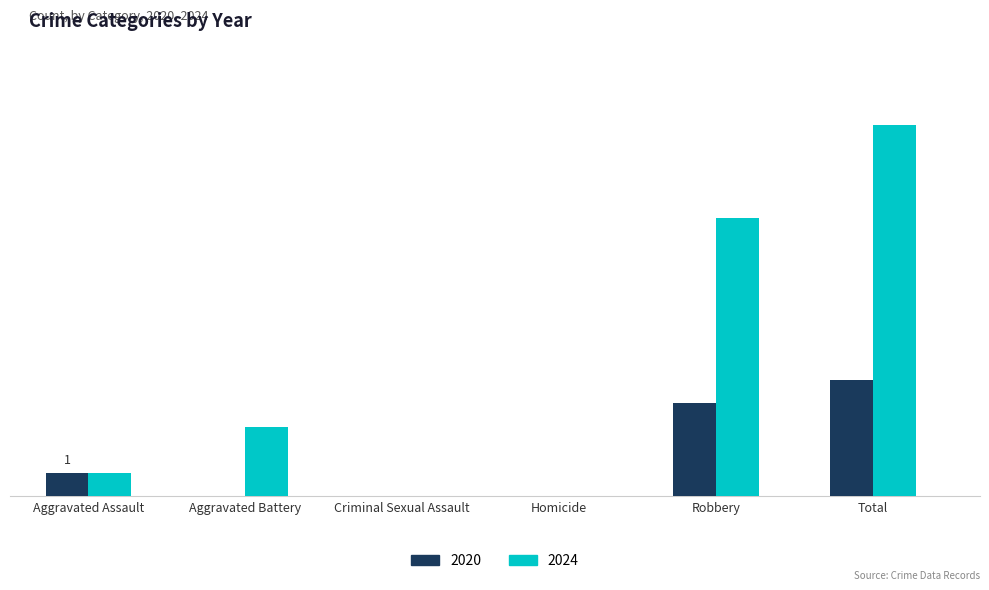

What position from the right is Homicide?

3